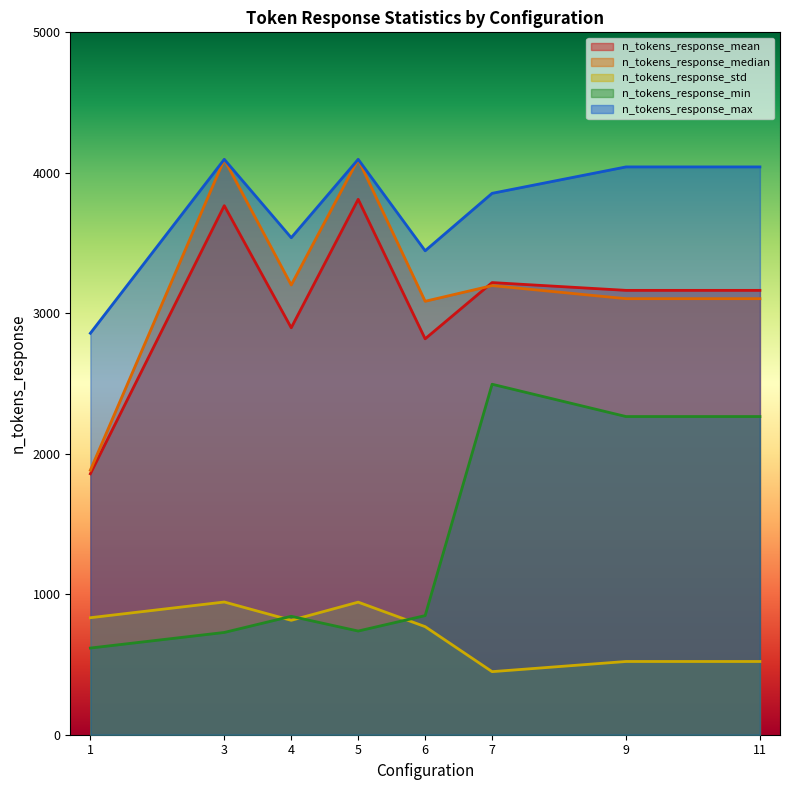

At which category is the sum across all series the highest?

5